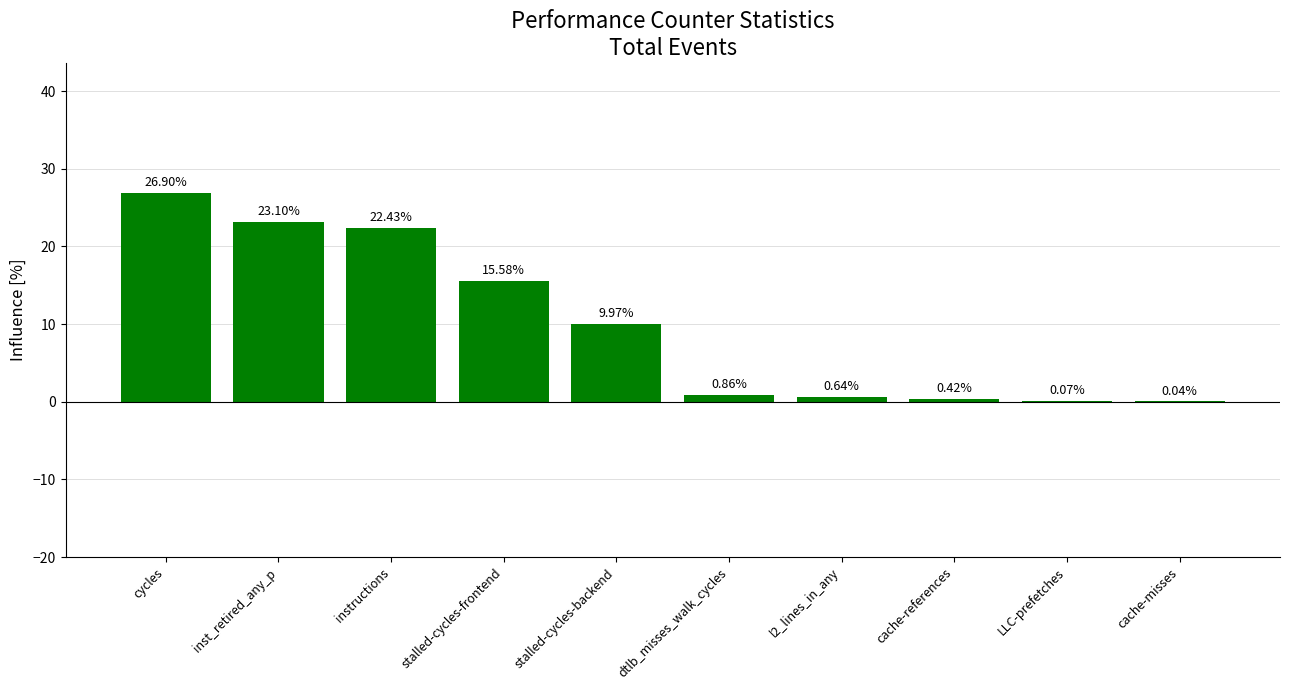

Which category has the highest value across all series?

cycles